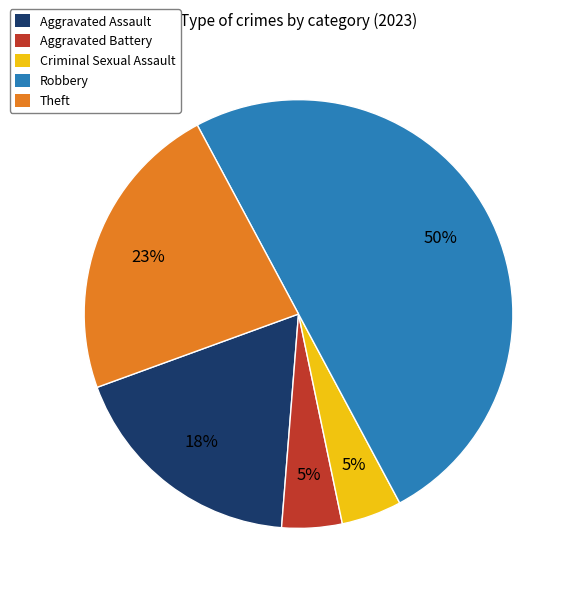

Combined, do Aggravated Battery and Robbery account for over 50%?

Yes